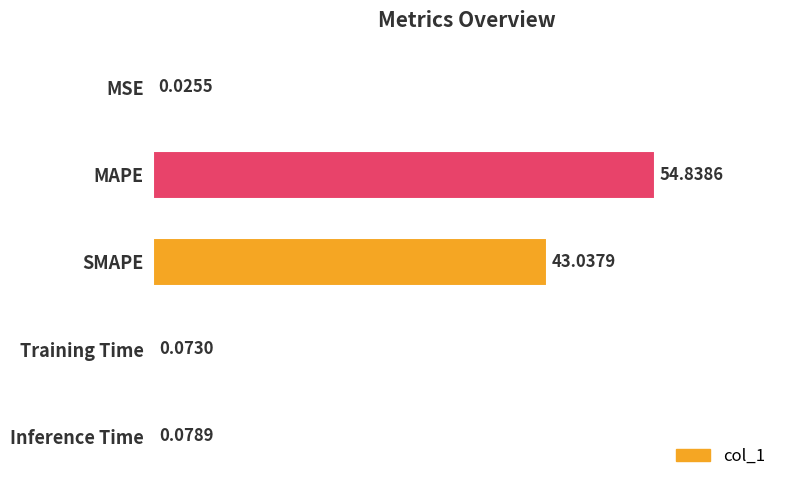

What is the sum of all values?

98.1